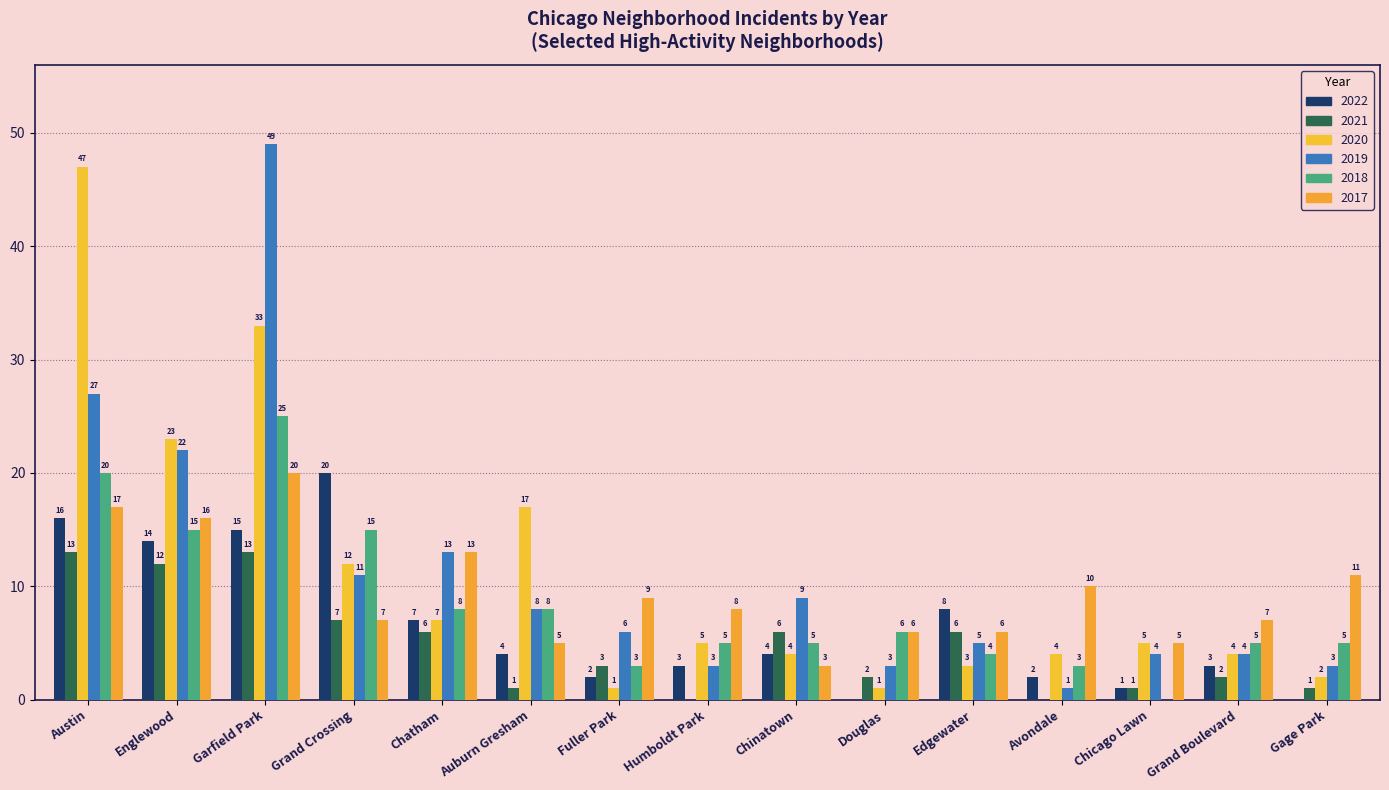

How many series are shown in this chart?

6